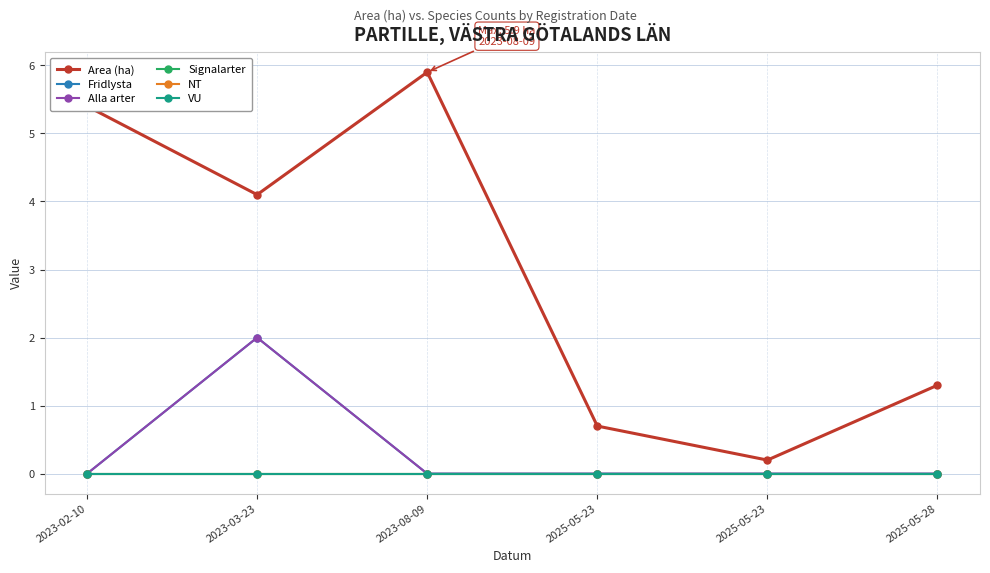

Is this an area chart (filled region under the line)?

No